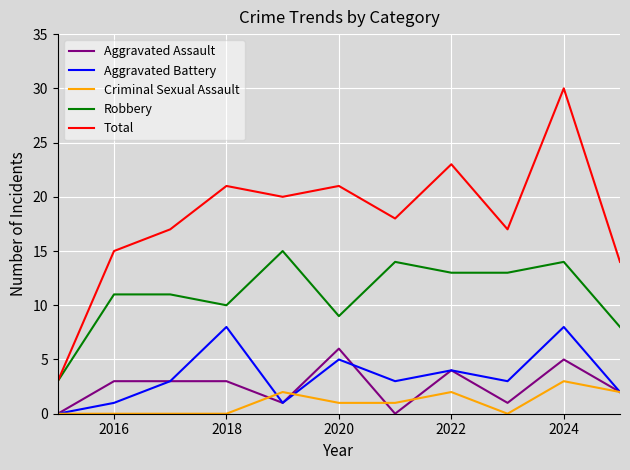

Rank the series by their maximum value, from lowest to highest.

Criminal Sexual Assault, Aggravated Assault, Aggravated Battery, Robbery, Total